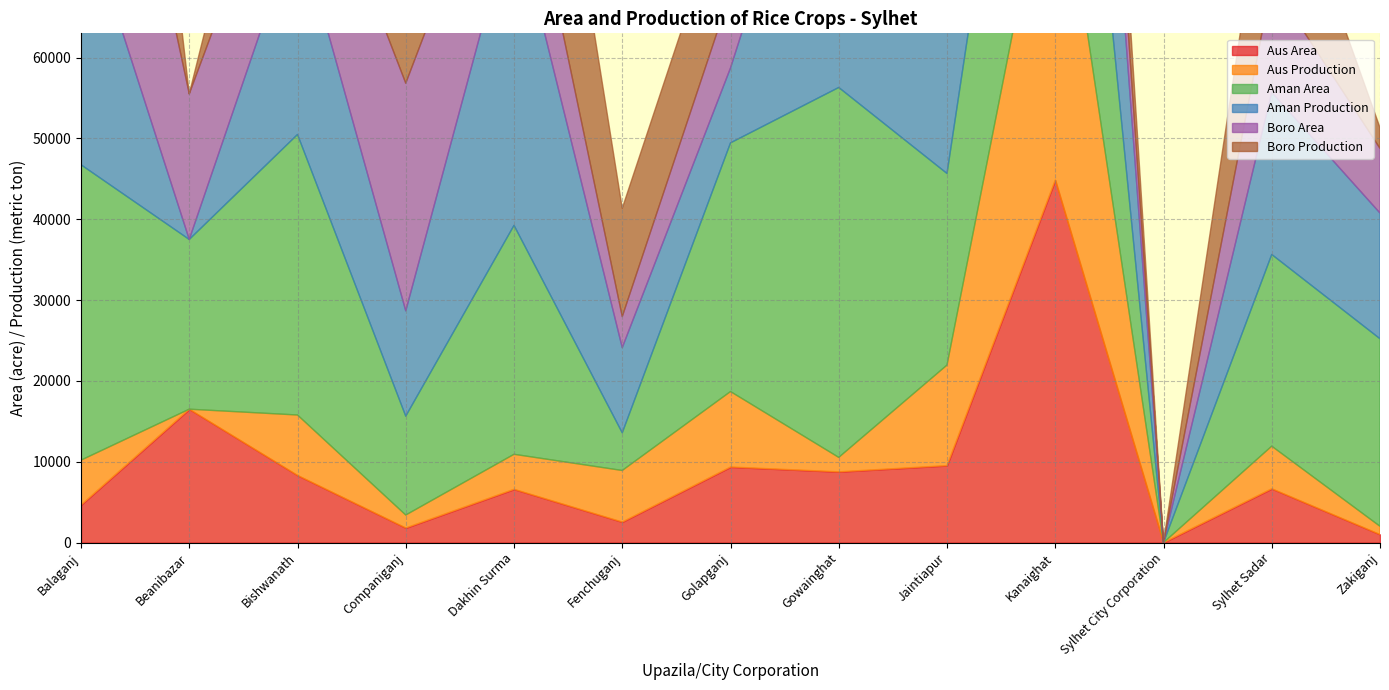

Reading left to right, what are all the values shown in this chart?

Aus Area: Balaganj=4654.0	Beanibazar=16505.5	Bishwanath=8320.0	Companiganj=1815.0	Dakhin Surma=6602.0	Fenchuganj=2550.0	Golapganj=9356.0	Gowainghat=8760.0	Jaintiapur=9530.0	Kanaighat=44855.0	Sylhet City Corporation=0.0	Sylhet Sadar=6669.0	Zakiganj=1010.0
Aus Production: Balaganj=5547.0	Beanibazar=1.9	Bishwanath=7468.0	Companiganj=1599.0	Dakhin Surma=4326.0	Fenchuganj=6375.0	Golapganj=9333.0	Gowainghat=1783.8	Jaintiapur=12435.0	Kanaighat=44855.0	Sylhet City Corporation=0.0	Sylhet Sadar=5264.0	Zakiganj=1012.0
Aman Area: Balaganj=36541.0	Beanibazar=20995.0	Bishwanath=34700.0	Companiganj=12231.0	Dakhin Surma=28320.0	Fenchuganj=4660.0	Golapganj=30760.0	Gowainghat=45760.0	Jaintiapur=23700.0	Kanaighat=44655.0	Sylhet City Corporation=0.0	Sylhet Sadar=23712.0	Zakiganj=23200.0
Aman Production: Balaganj=32314.0	Beanibazar=1.9	Bishwanath=26135.0	Companiganj=13030.0	Dakhin Surma=39100.0	Fenchuganj=10535.0	Golapganj=9267.0	Gowainghat=44262.4	Jaintiapur=24933.0	Kanaighat=44855.0	Sylhet City Corporation=0.0	Sylhet Sadar=20063.0	Zakiganj=15548.0
Boro Area: Balaganj=39076.0	Beanibazar=18006.3	Bishwanath=14920.0	Companiganj=28156.0	Dakhin Surma=13590.0	Fenchuganj=3840.0	Golapganj=9373.0	Gowainghat=8260.0	Jaintiapur=10280.0	Kanaighat=14672.0	Sylhet City Corporation=0.0	Sylhet Sadar=13585.0	Zakiganj=8000.0
Boro Production: Balaganj=53900.0	Beanibazar=3.8	Bishwanath=17601.0	Companiganj=35595.0	Dakhin Surma=33500.0	Fenchuganj=13393.0	Golapganj=13500.0	Gowainghat=14873.6	Jaintiapur=11500.0	Kanaighat=15760.0	Sylhet City Corporation=0.0	Sylhet Sadar=19579.0	Zakiganj=2564.0